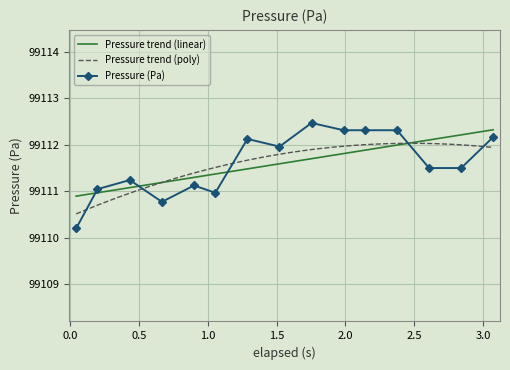

Where does the data first go above 99111?

2